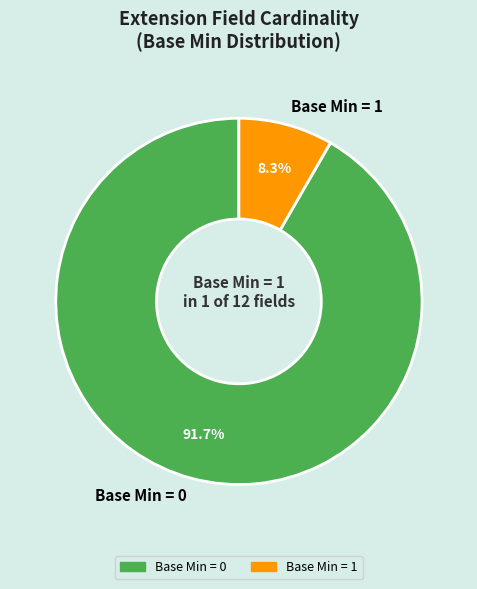

Count the number of slices in the pie.

2